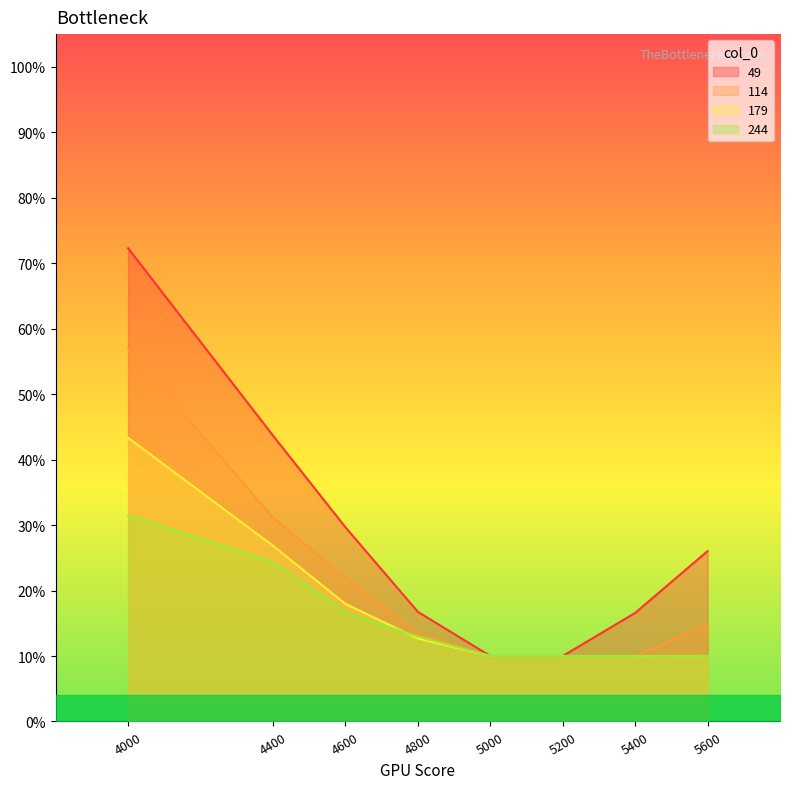

Rank the series at 4800 from highest to lowest value.

49, 114, 244, 179